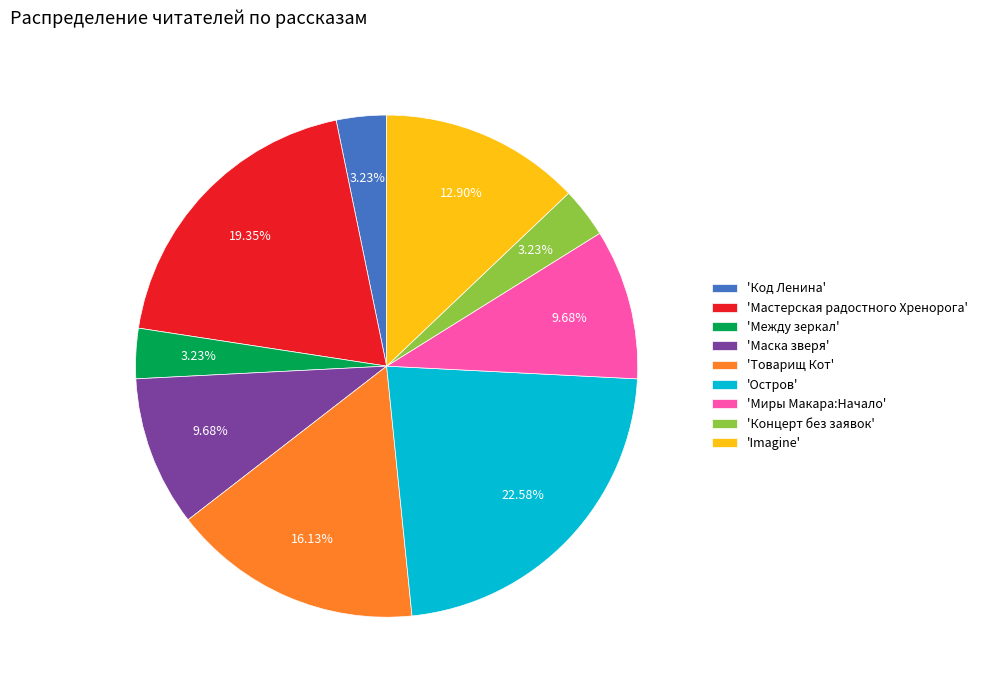

Do 'Миры Макара:Начало' and 'Концерт без заявок' together represent more than half of the pie?

No